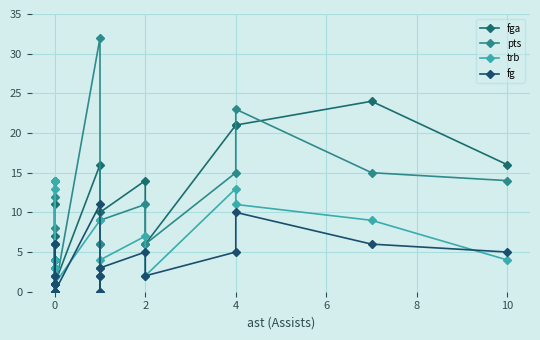

Which series changed the most between 6 and 8?

fga